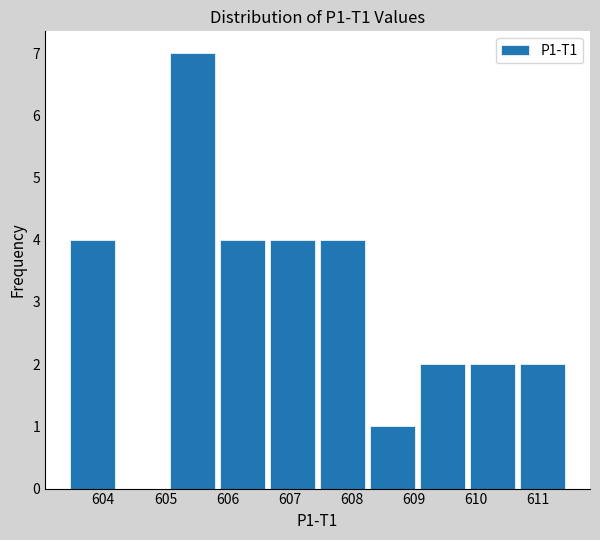

Reading left to right, list every bar in this chart as the range it spans on the x-axis followed by its height. Neither the bar edges nor the heights are printed on the chart, so give them approximately, as read against the axes.

603.5 to 604.3: 4
604.3 to 605.1: 0
605.1 to 605.9: 7
605.9 to 606.7: 4
606.7 to 607.5: 4
607.5 to 608.3: 4
608.3 to 609.1: 1
609.1 to 609.9: 2
609.9 to 610.7: 2
610.7 to 611.5: 2